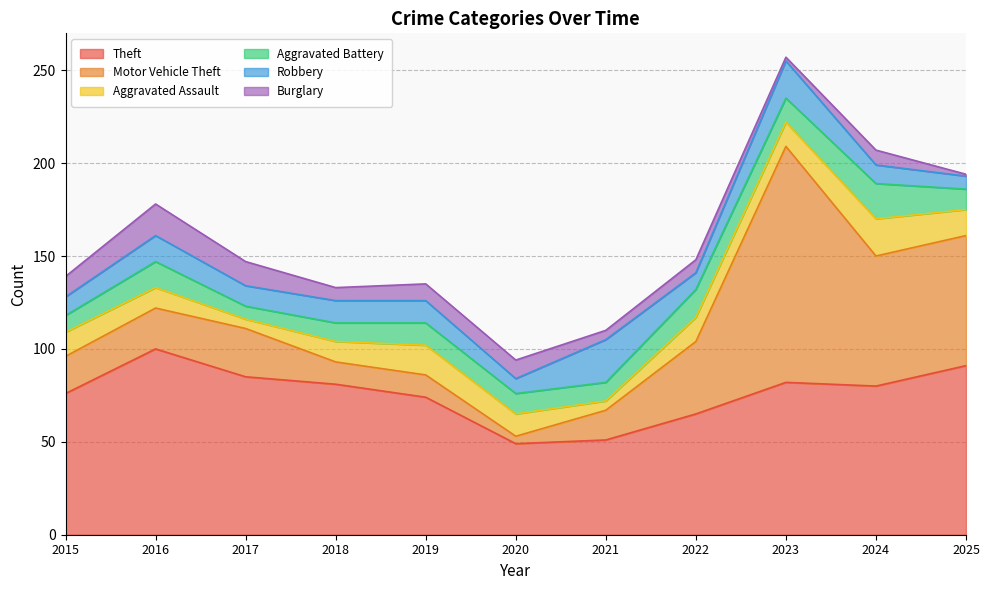

At which category is the sum across all series the highest?

2023